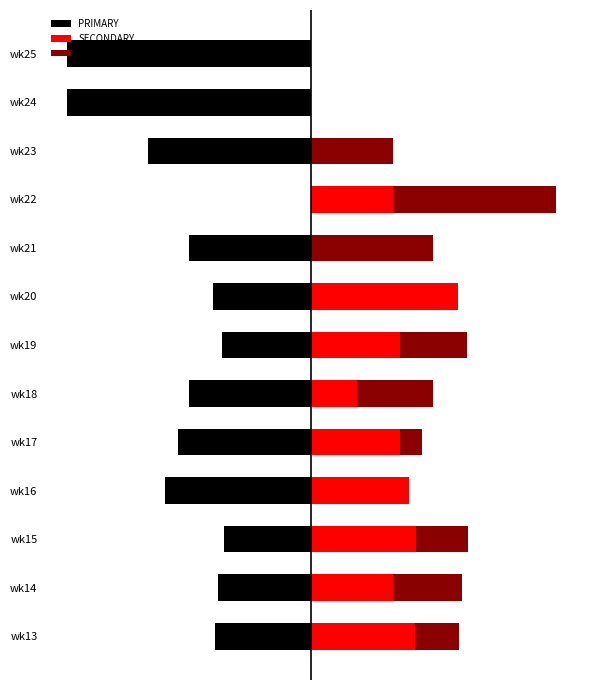

What is the lowest value of the PRIMARY series?

-100.0